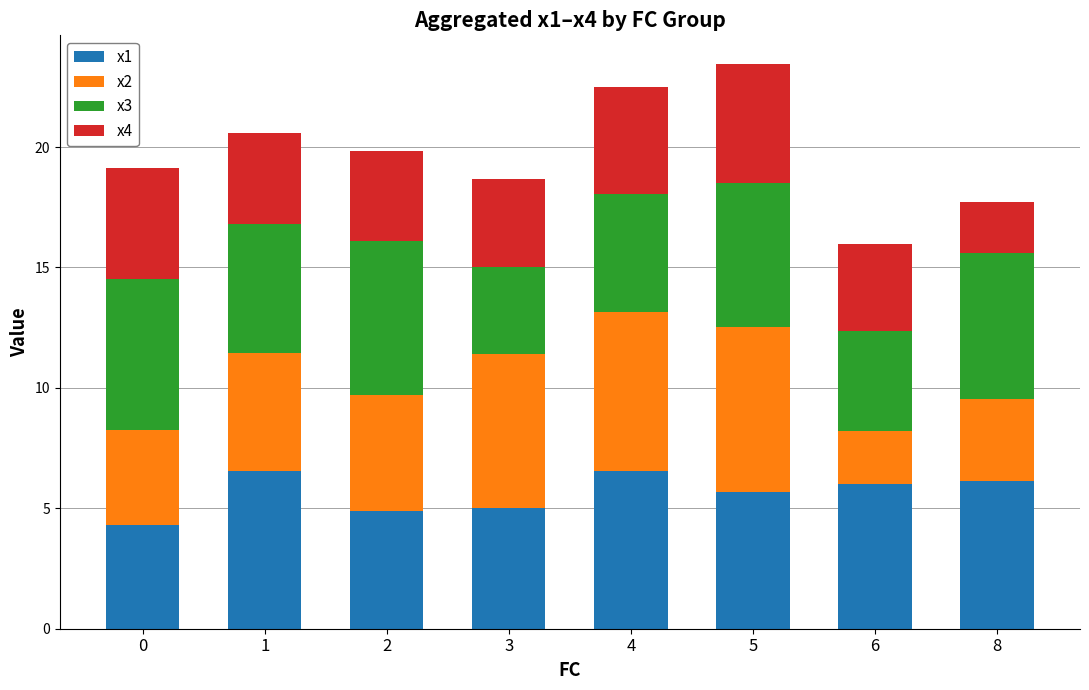

What is the minimum value for x1?

4.3